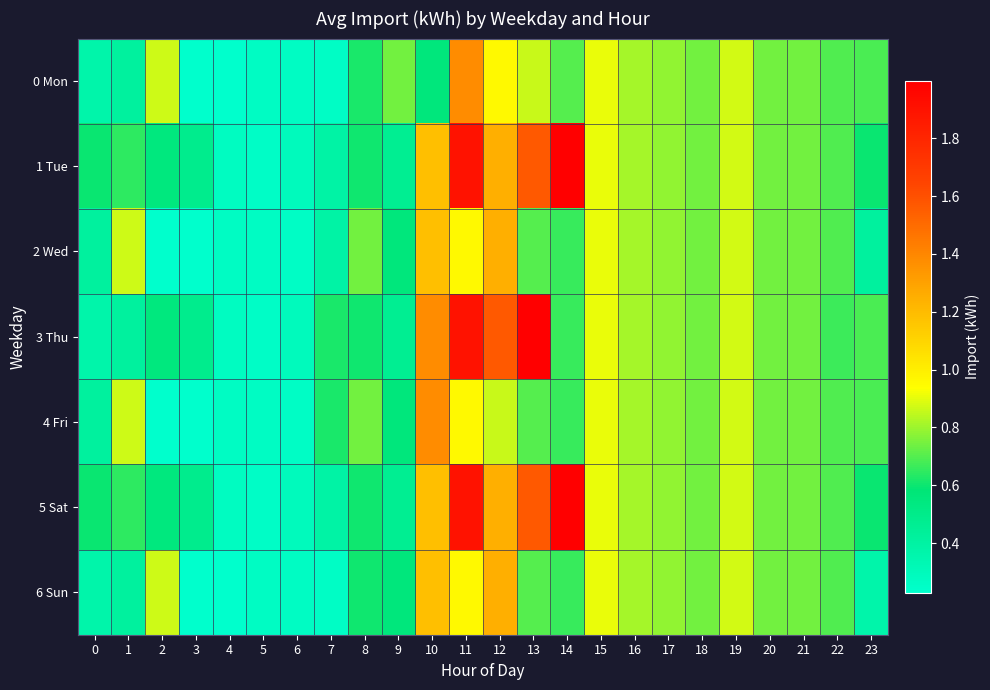

Which series has the largest total across all categories?

1 Tue